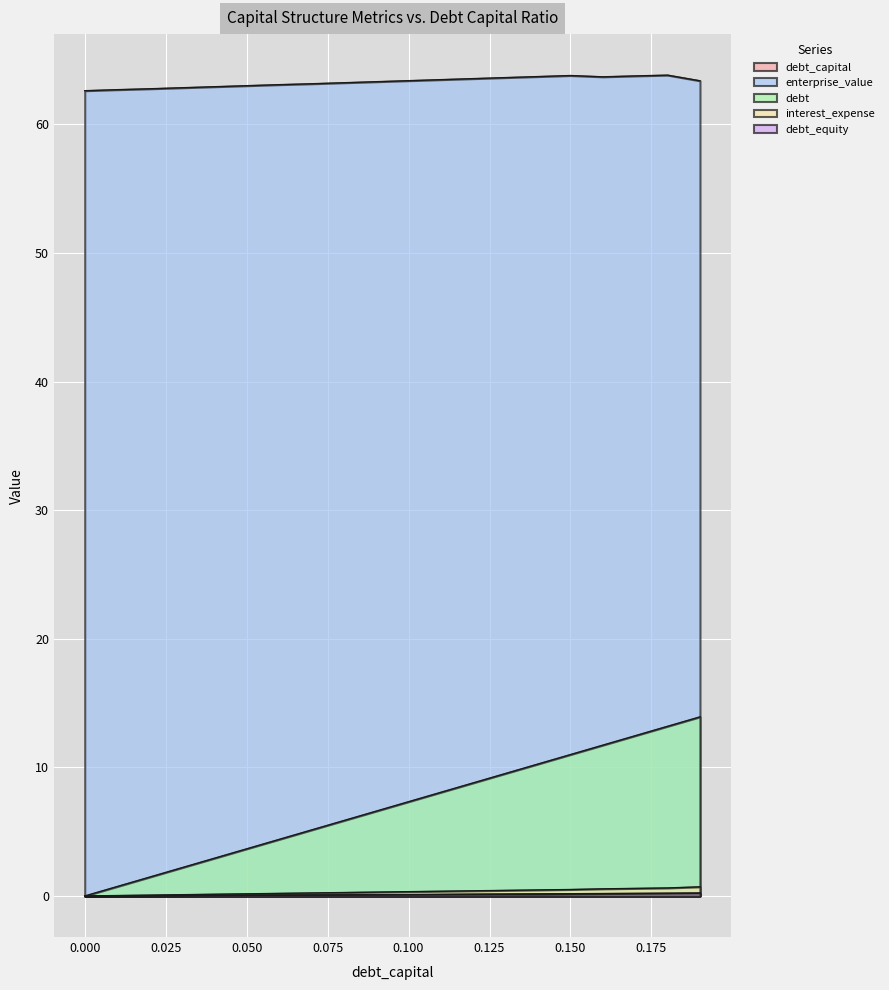

True or false: enterprise_value has more than 2 points higher than both neighbors.

False